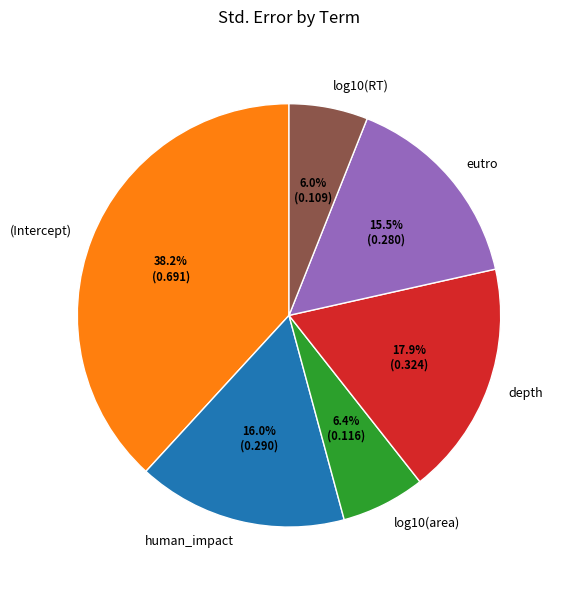

Between log10(RT) and depth, which is larger?

depth